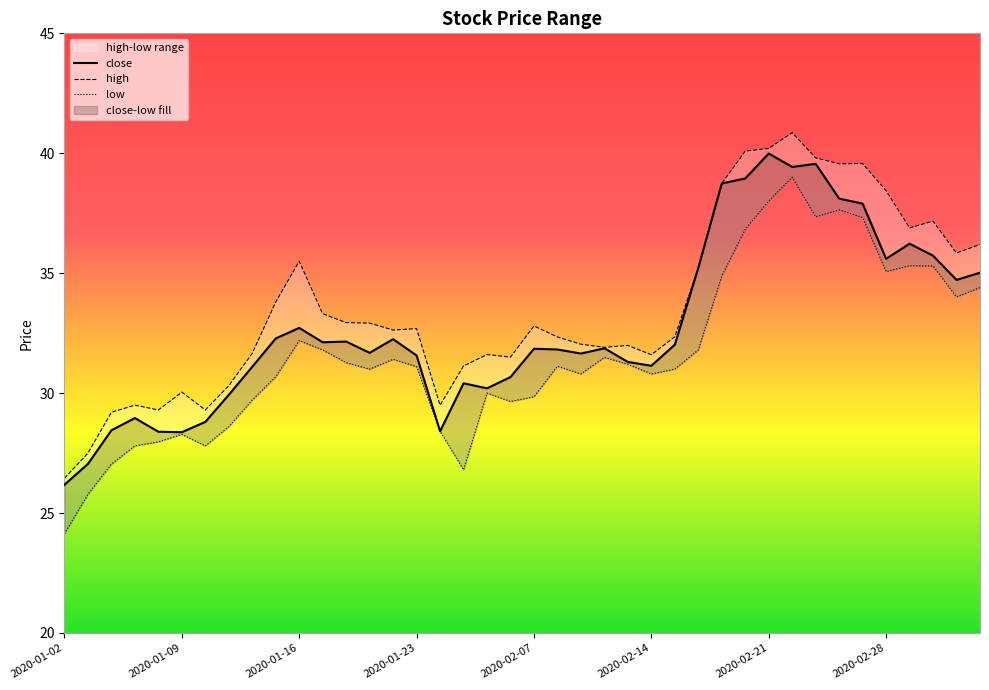

What is the maximum value for low?

39.0